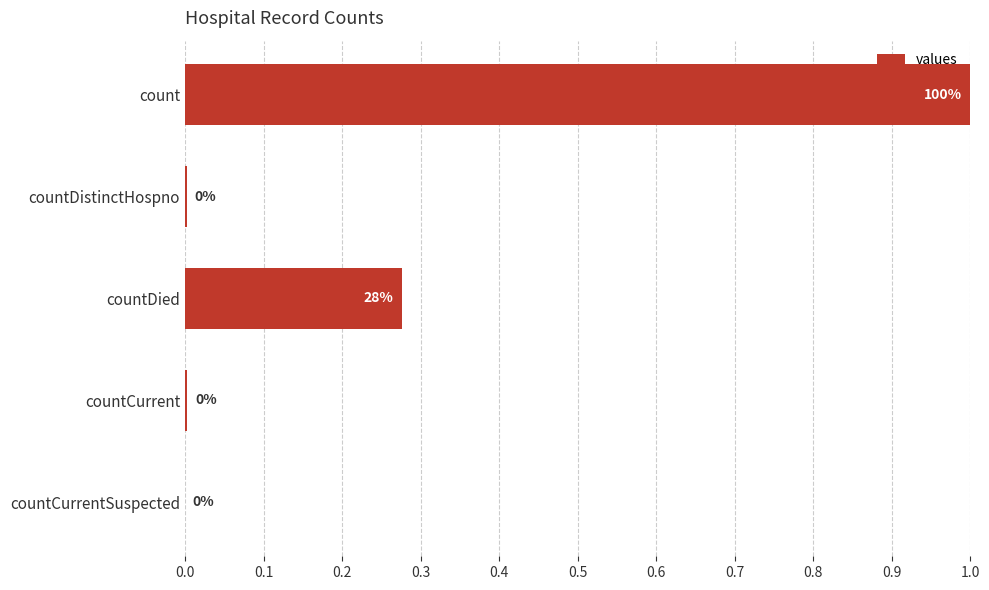

Does the chart contain stacked bars?

No